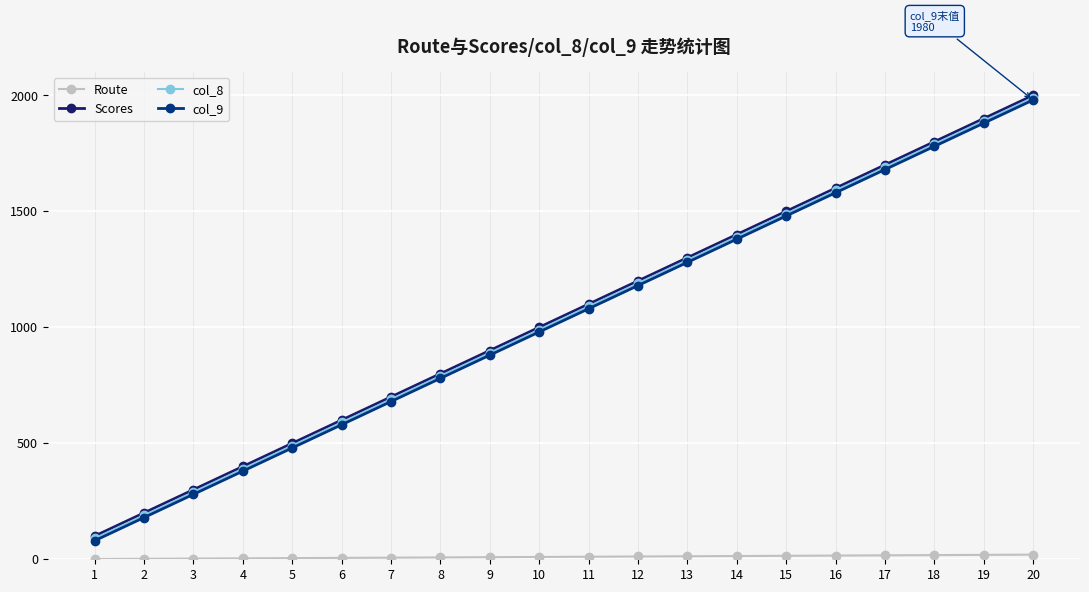

True or false: col_9 has more than 2 interior local peaks.

False